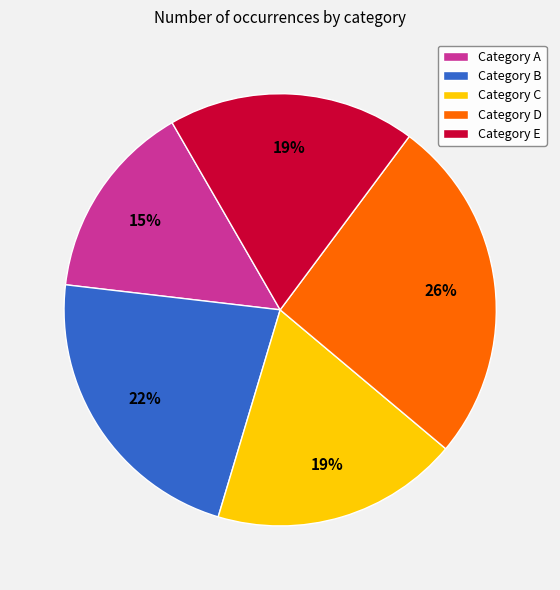

How many segments does this pie chart have?

5